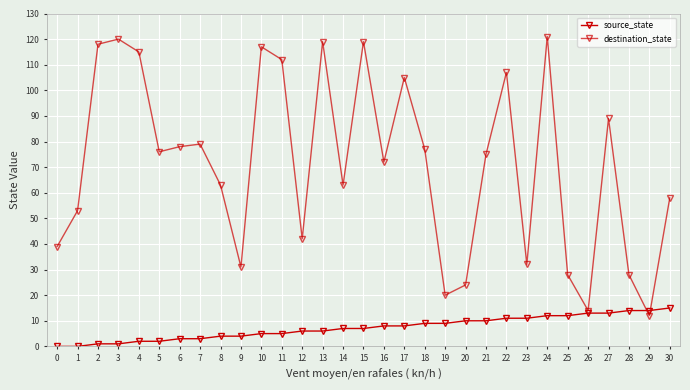

At which label does destination_state first exceed 75?

2